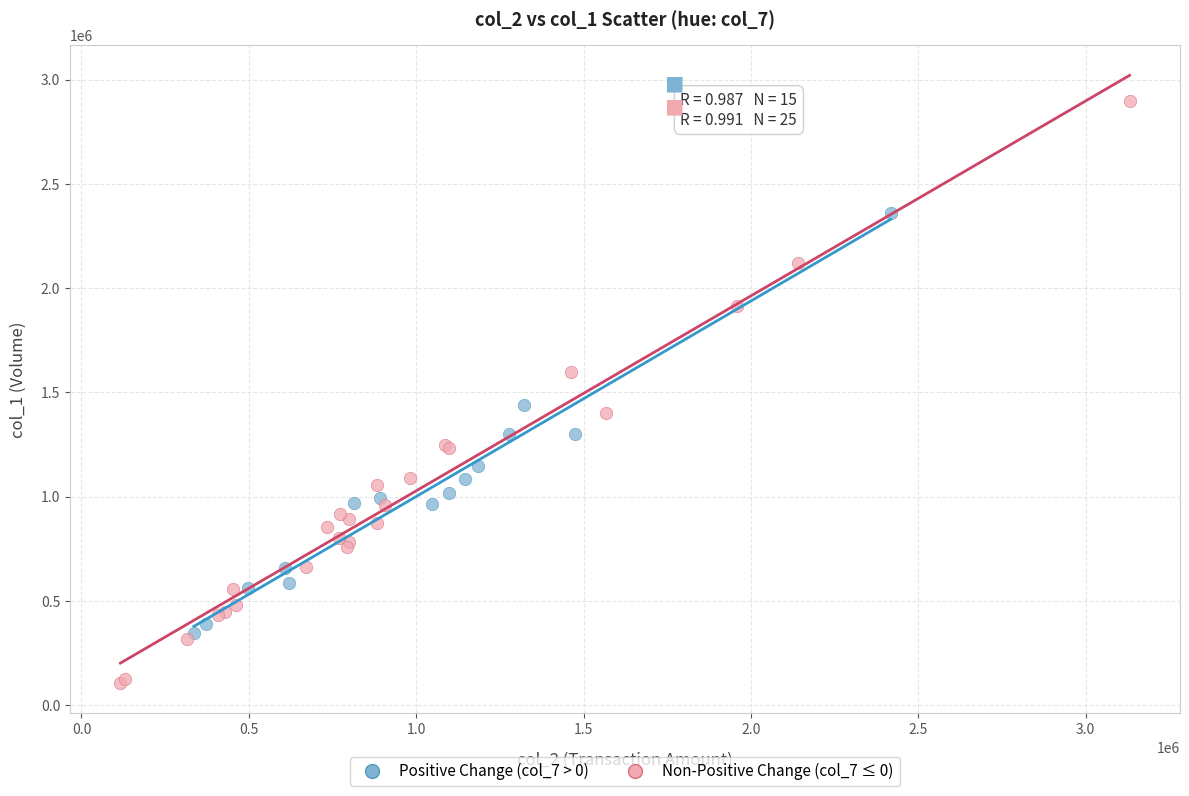

What are all the series names shown in the legend?

Positive Change (col_7 > 0), Non-Positive Change (col_7 ≤ 0)